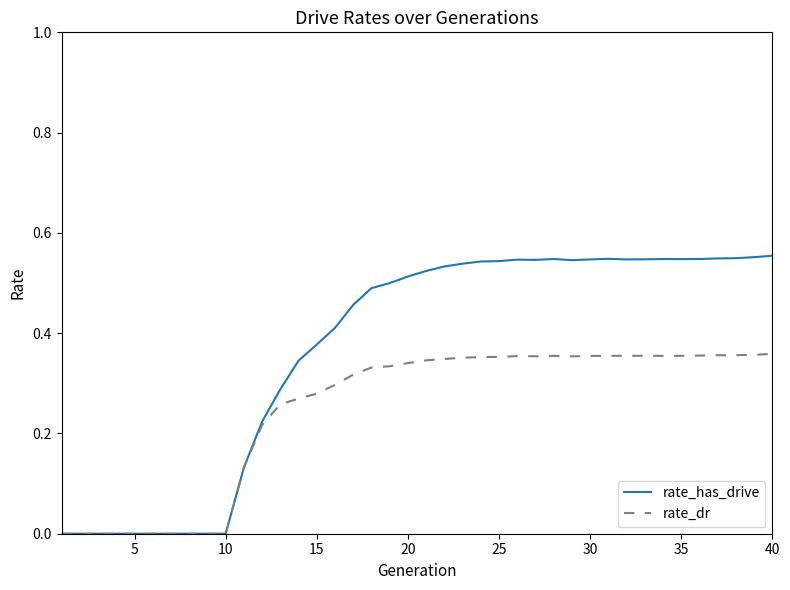

List the series in order of their overall mean, lowest first.

rate_dr, rate_has_drive